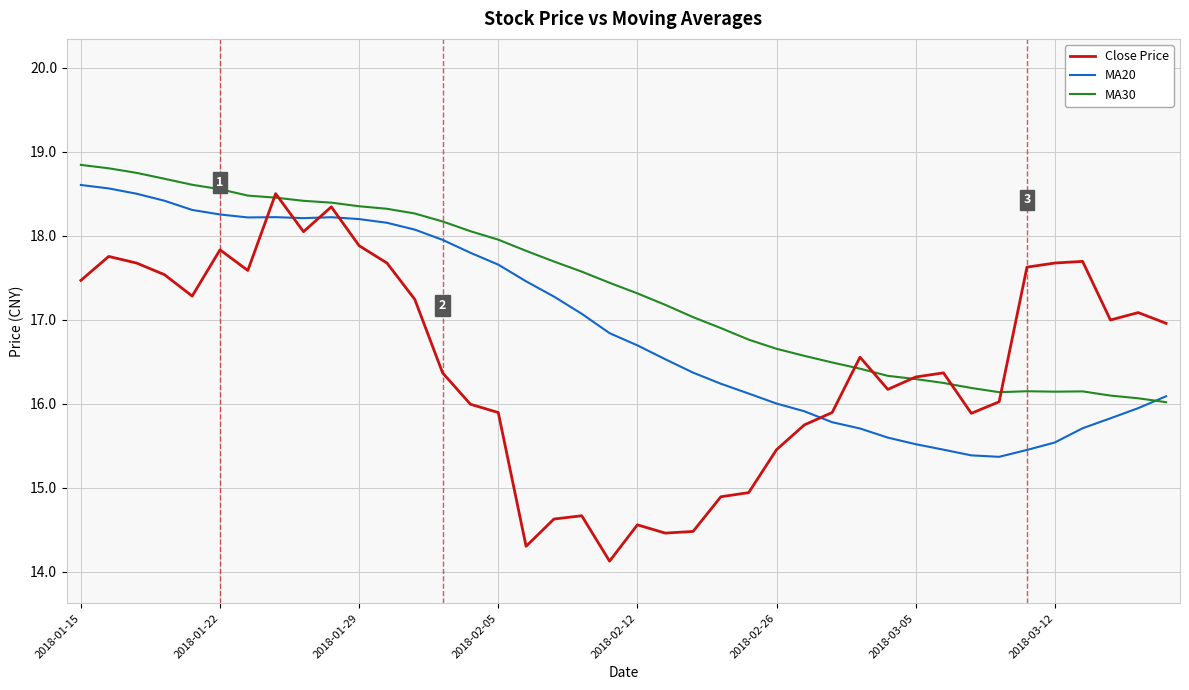

True or false: Close Price and MA20 intersect in this chart.

True